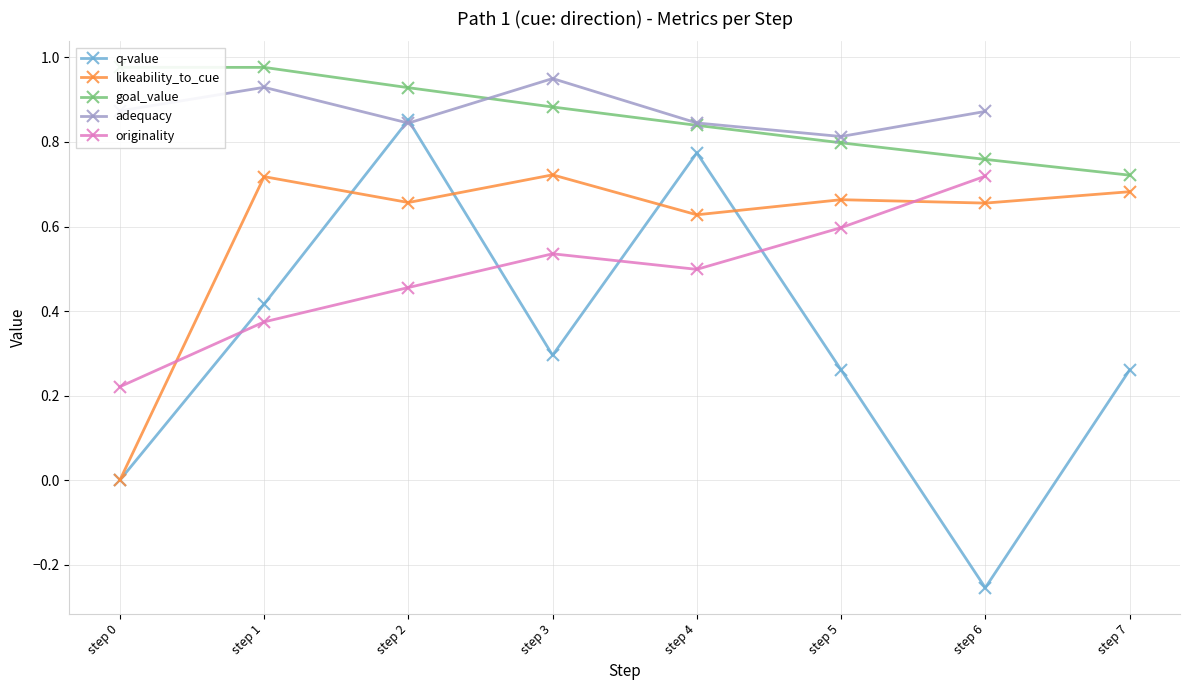

True or false: adequacy and likeability_to_cue intersect in this chart.

False